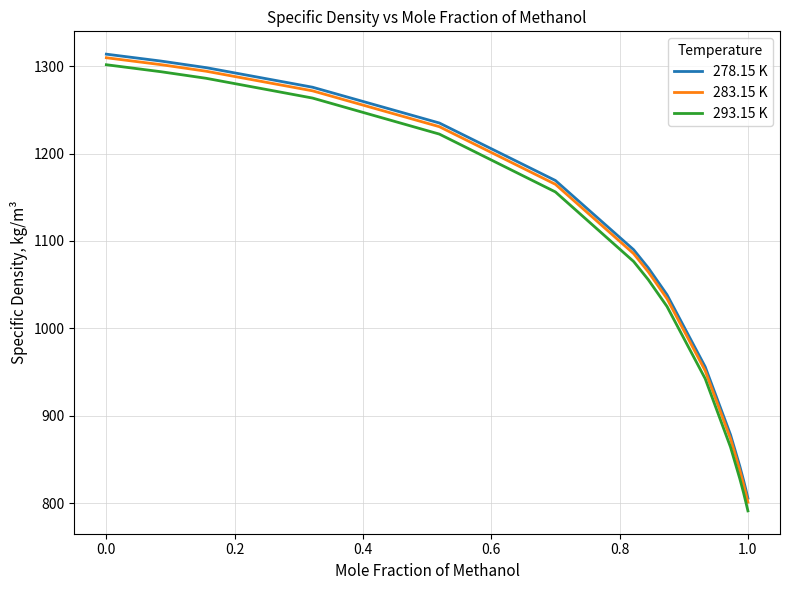

What is the lowest value of the 278.15 K series?

805.5